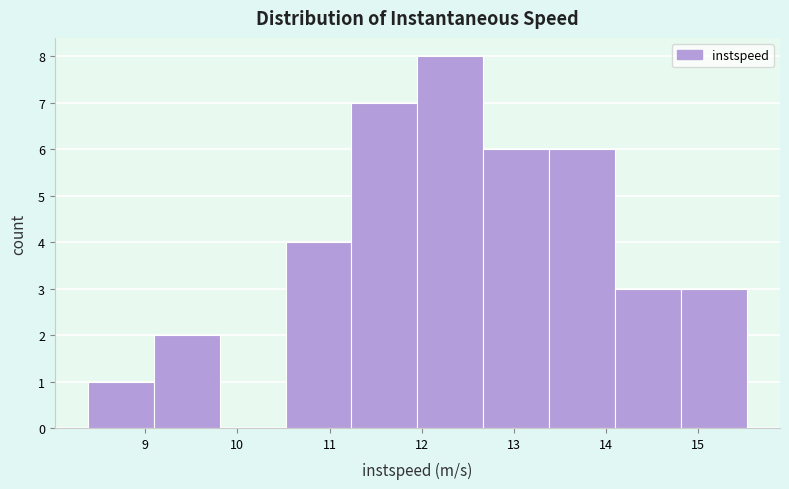

How tall is the bar that spans 12.7 to 13.4 on the x-axis? Neither the bar edges nor the heights are printed on the chart, so give them approximately, as read against the axes.

6